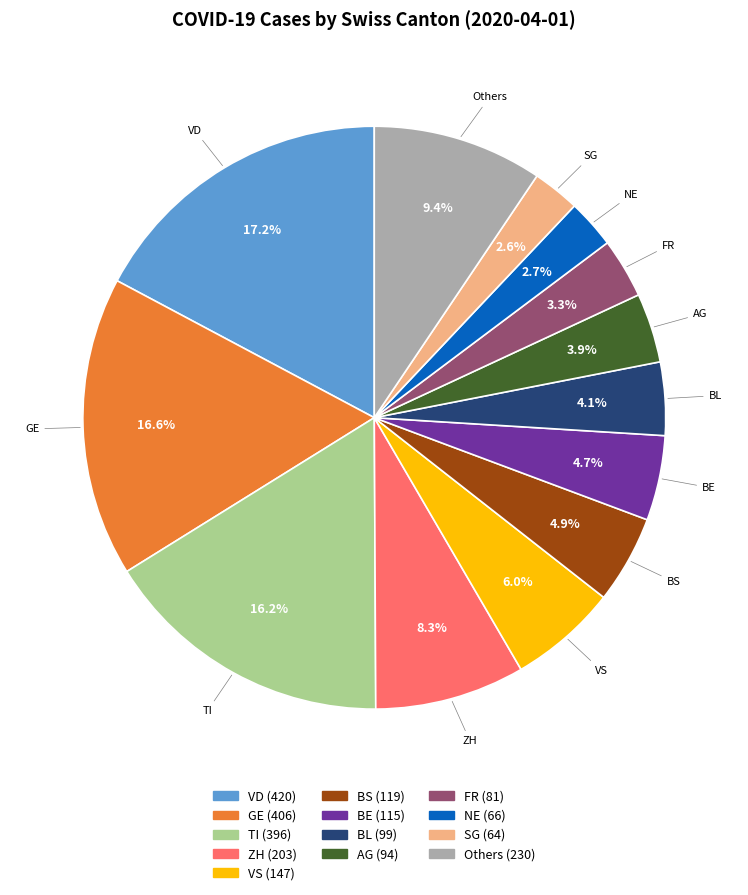

Does any single category account for the majority?

No